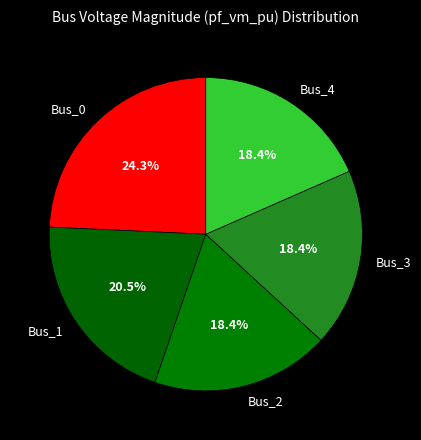

Count the number of slices in the pie.

5